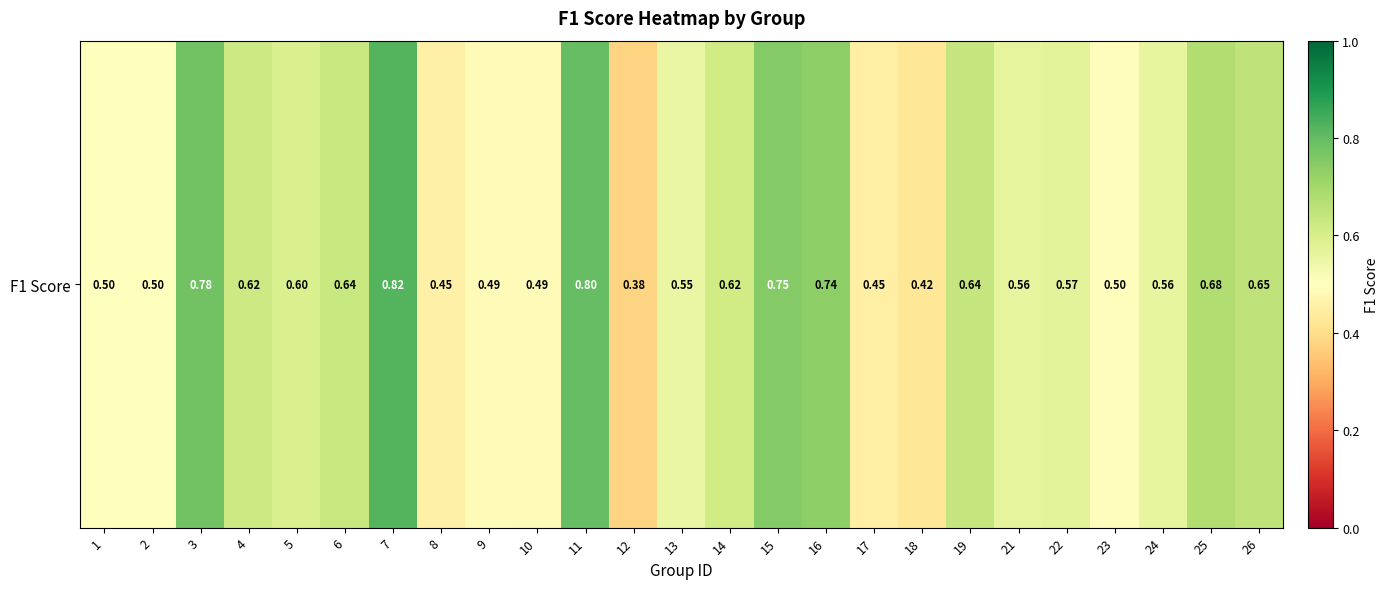

Reading right to left, transcribe all the data shown in this chart.

26=0.6	25=0.7	24=0.6	23=0.5	22=0.6	21=0.6	19=0.6	18=0.4	17=0.5	16=0.7	15=0.8	14=0.6	13=0.6	12=0.4	11=0.8	10=0.5	9=0.5	8=0.5	7=0.8	6=0.6	5=0.6	4=0.6	3=0.8	2=0.5	1=0.5